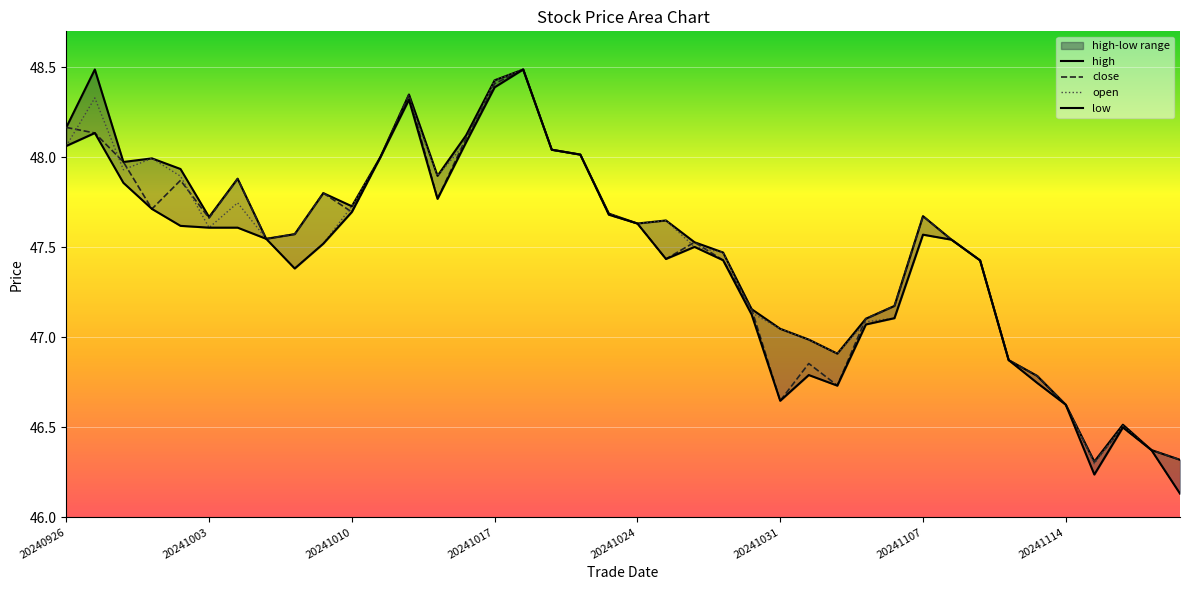

Which category has the highest value in the open series?

20241018